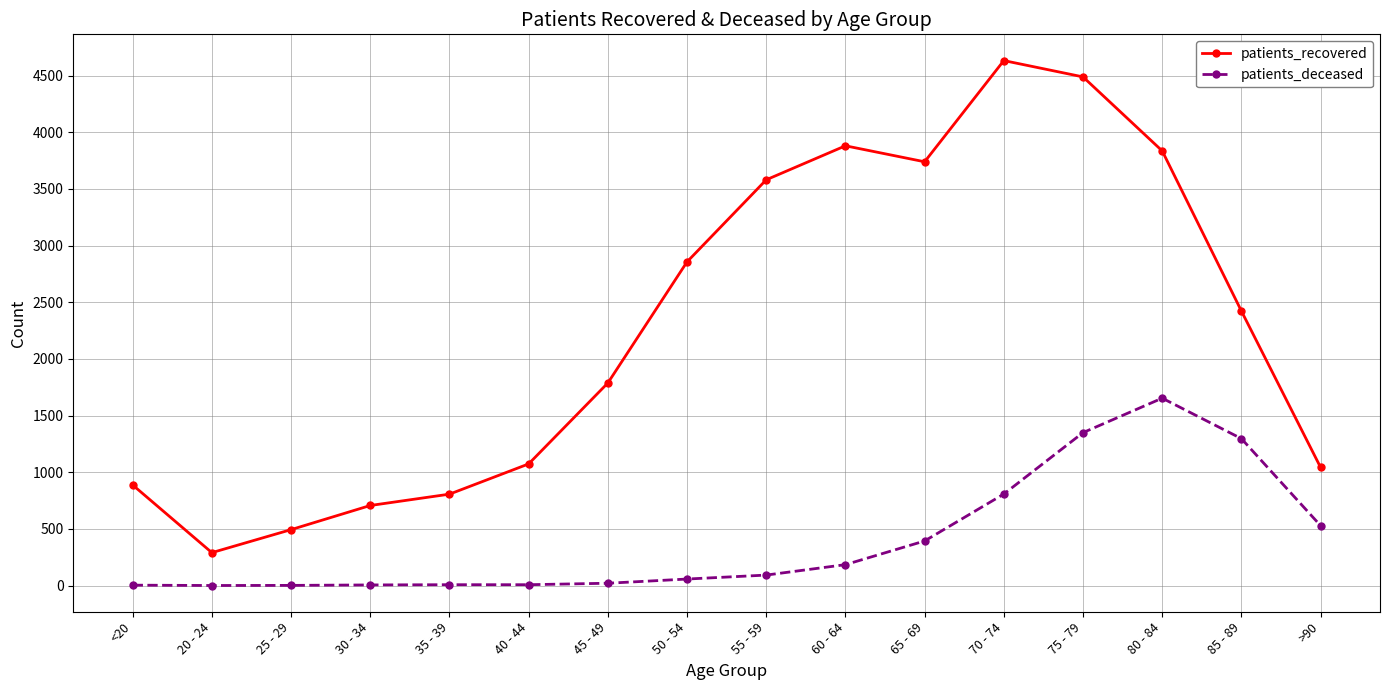

The value of patients_deceased at 80 - 84 is 2341. True or false?

False